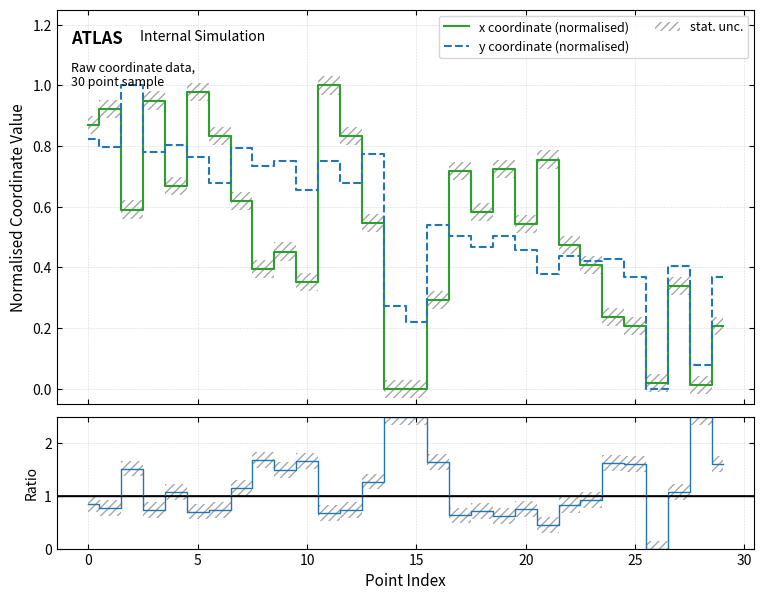

List the series in order of their peak value, highest first.

x, y